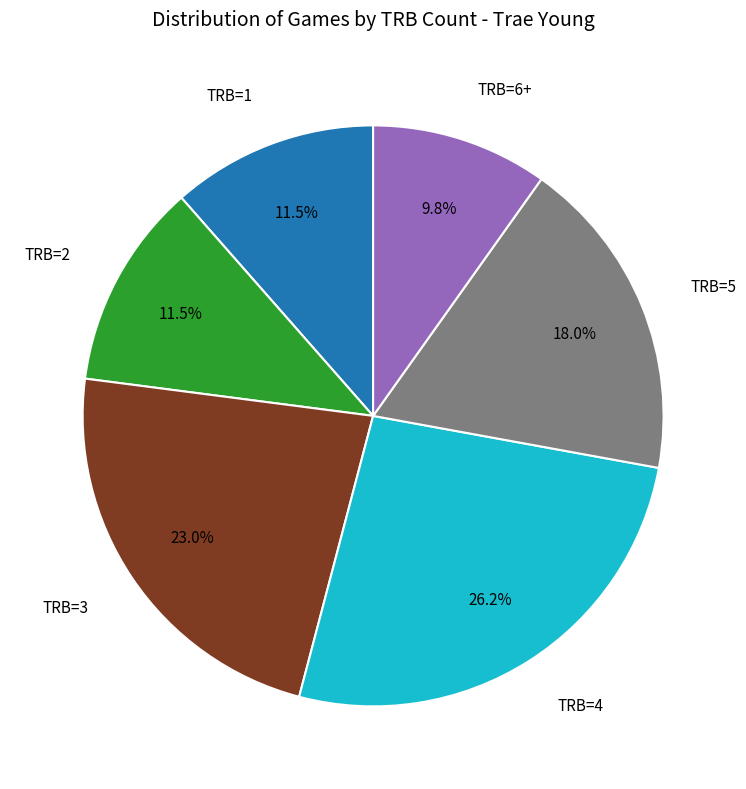

Is there a majority slice in this chart?

No